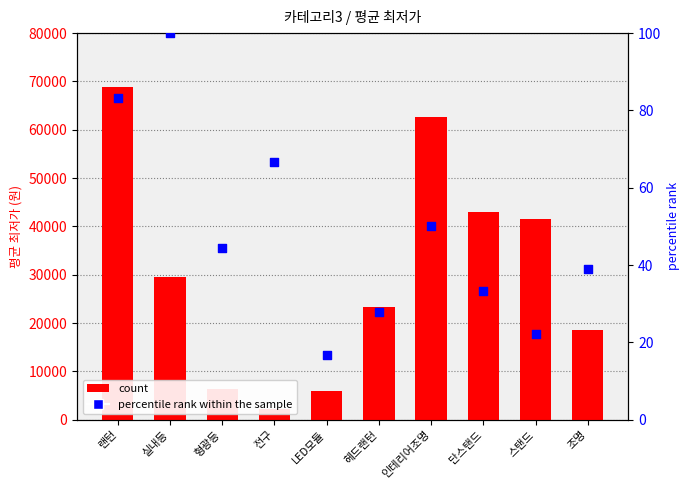

Which series has the largest total across all categories?

count